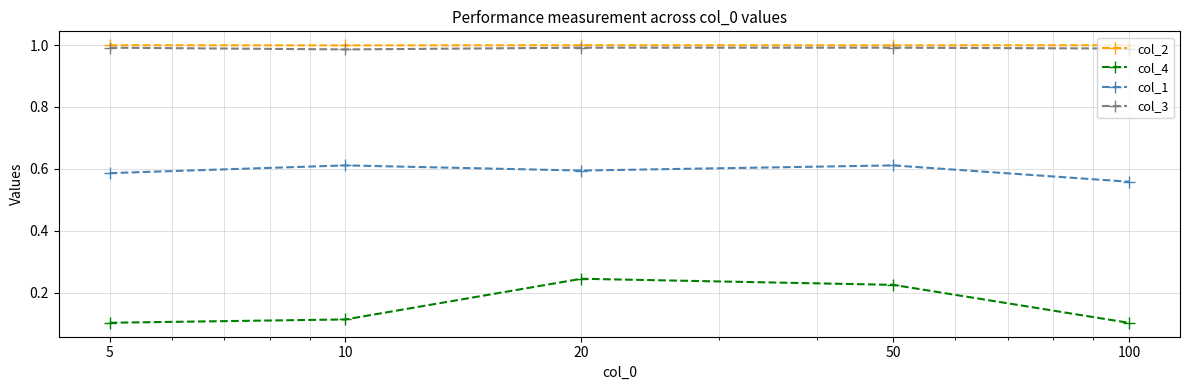

Count the col_3 values in the range 0 to 1.

5